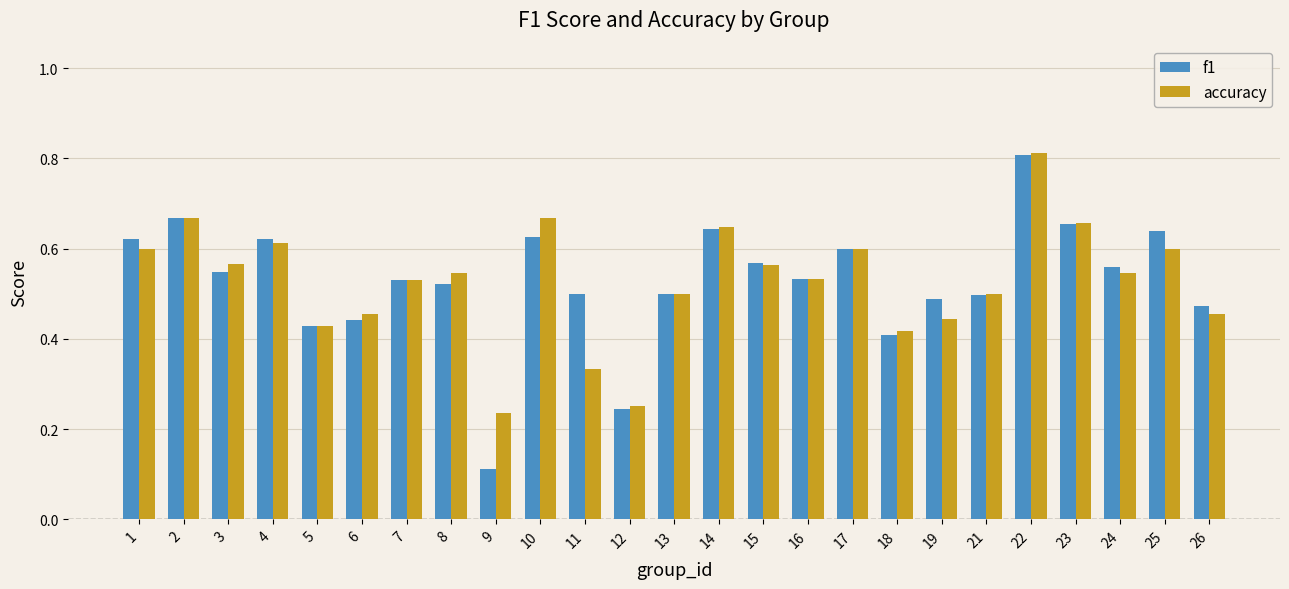

At how many categories does at least one series exceed 0?

25